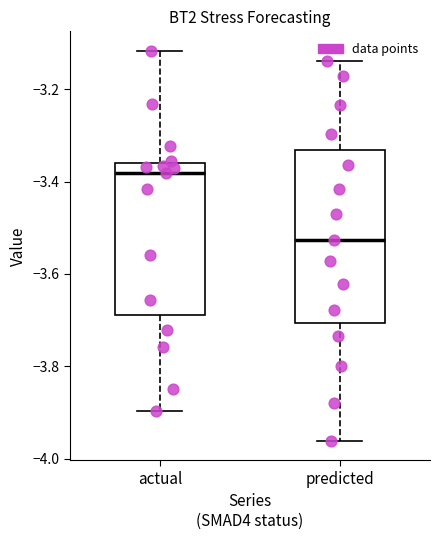

Where does the upper whisker of the box for predicted end on the y-axis? The values are not printed on the chart, so give them approximately, as read against the axis.

-3.14